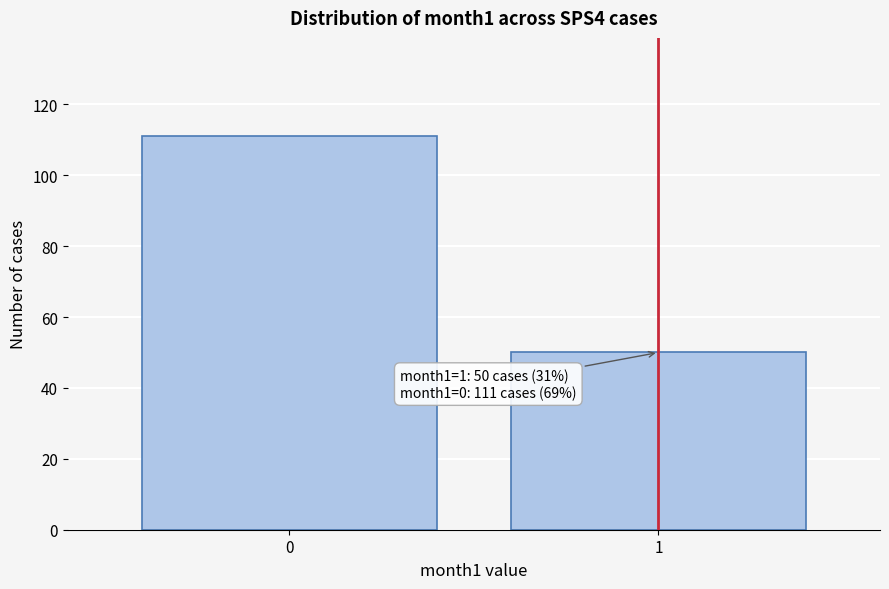

Reading left to right, what are all the values shown in this chart?

111	50